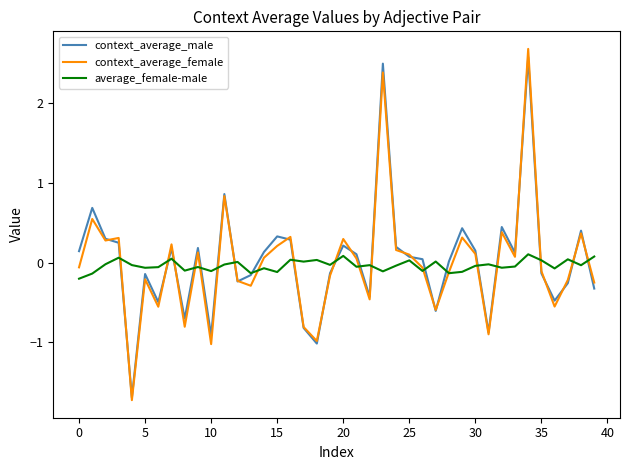

What is the highest value of the context_average_female series?

2.7